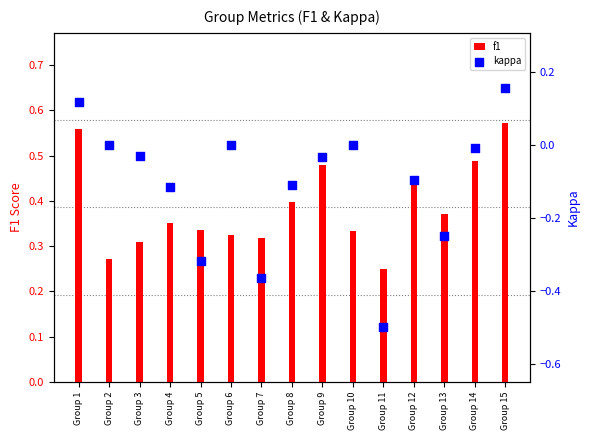

Which series has the largest Y range (max minus min)?

kappa